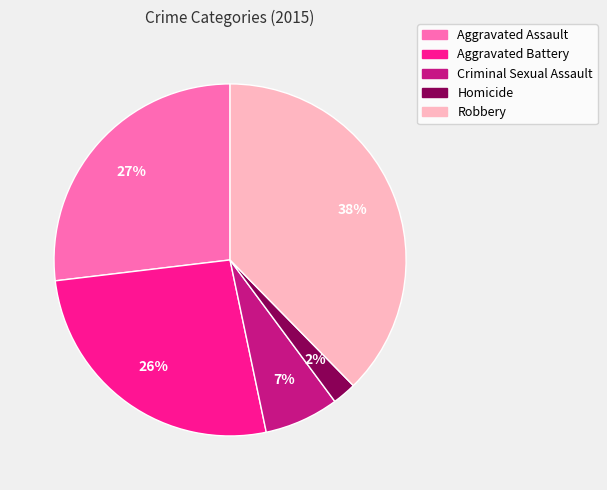

Count the number of slices in the pie.

5